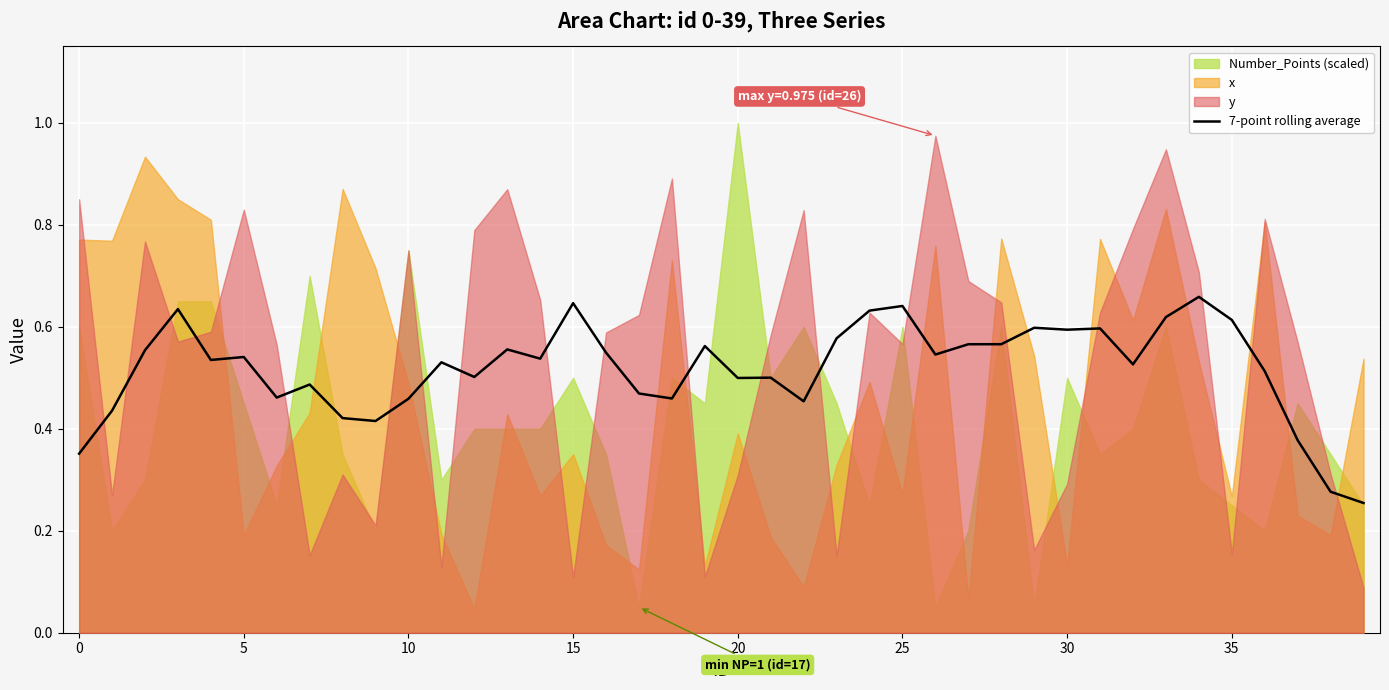

How many lines are shown in the chart?

1